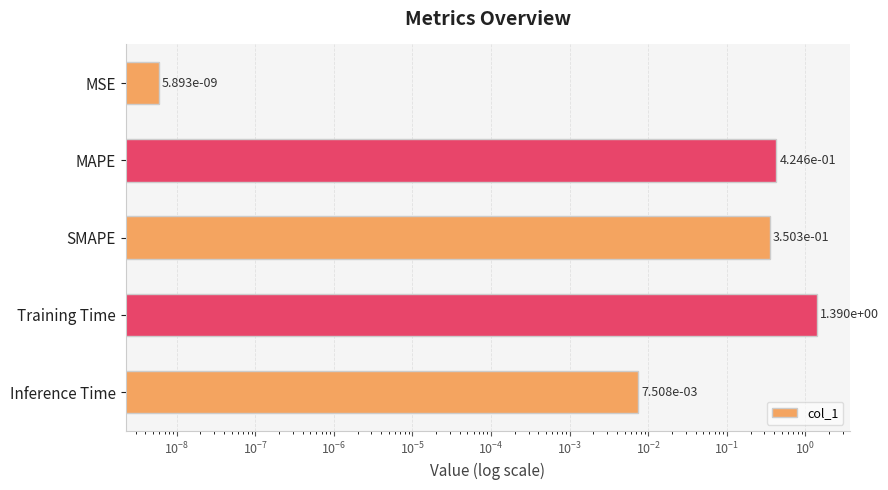

What is the difference between the maximum and minimum values?

1.4